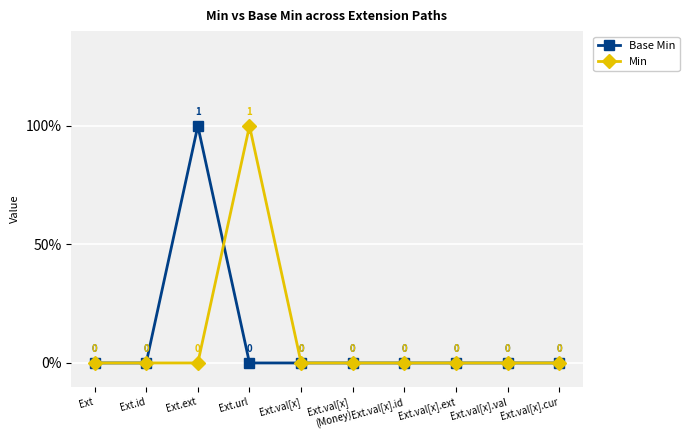

Does the chart have visible grid lines?

Yes